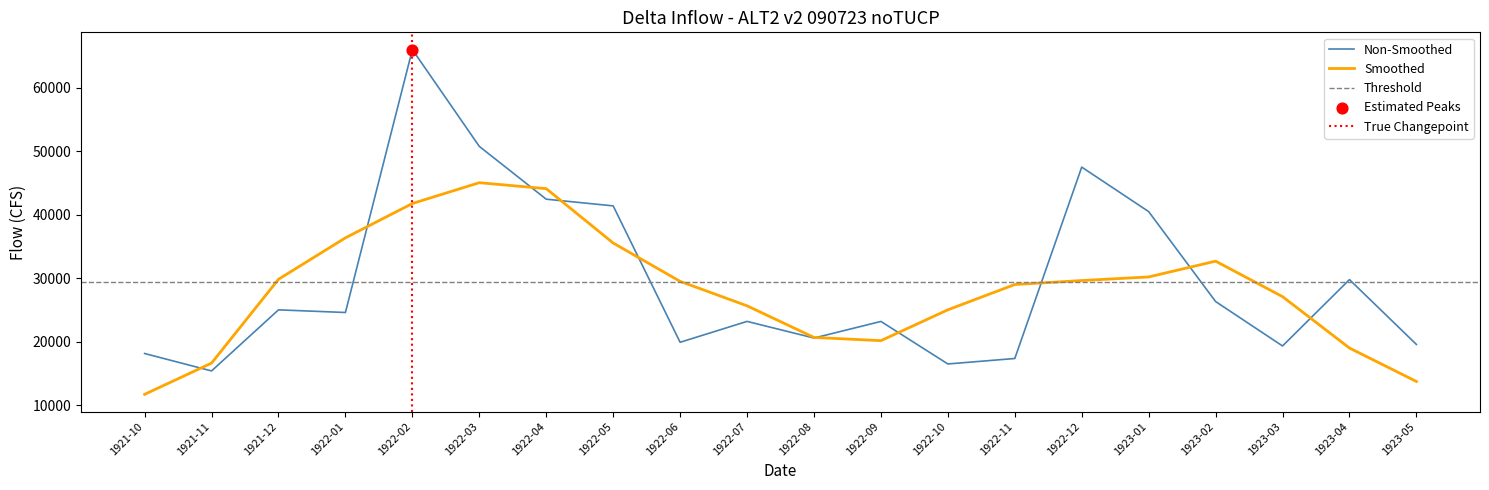

Approximately how many times larger is the value at 1922-05 compared to 1922-09?

1.8